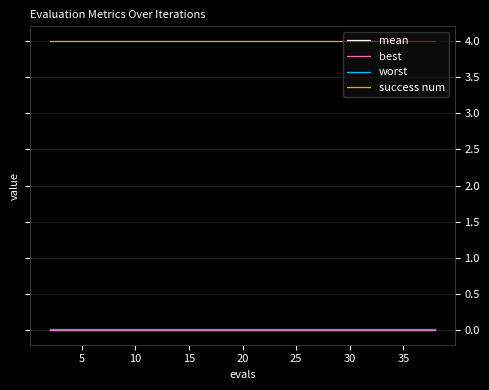

What are all the series names shown in the legend?

mean, best, worst, success num